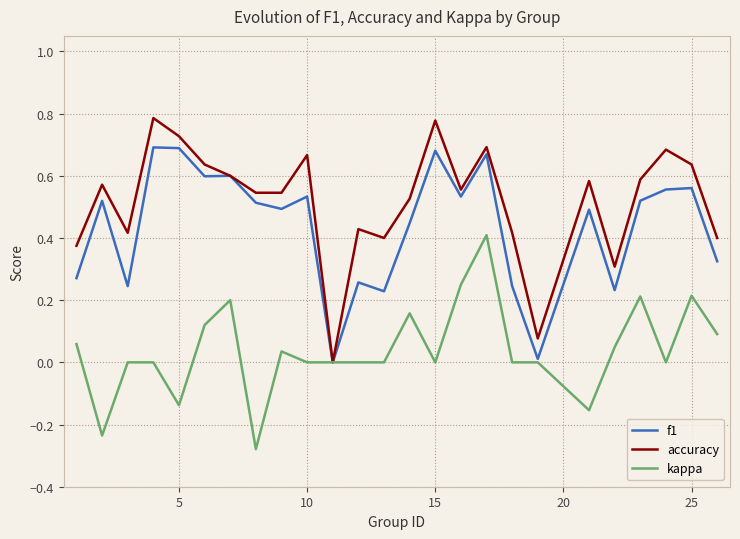

Which series has the largest total across all categories?

accuracy